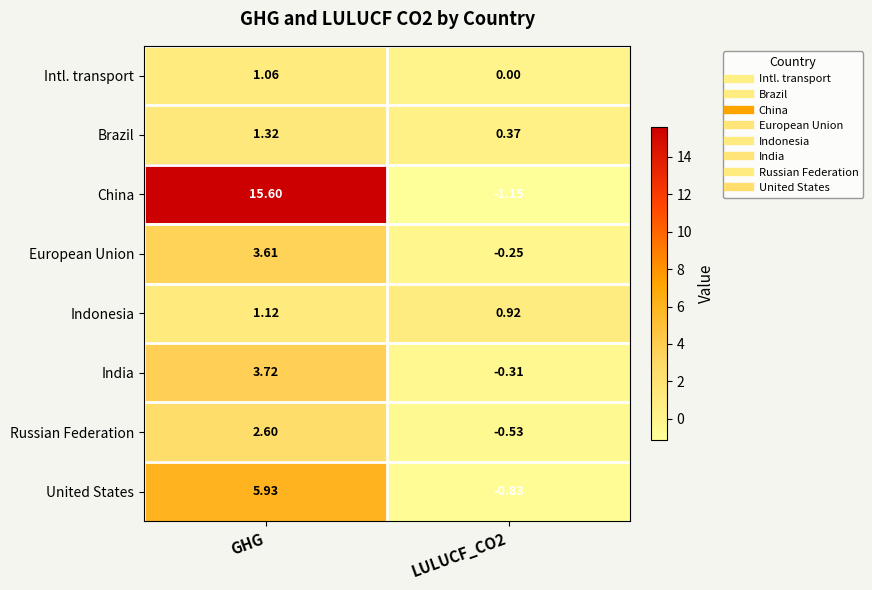

Where does the China series first go above 15?

GHG